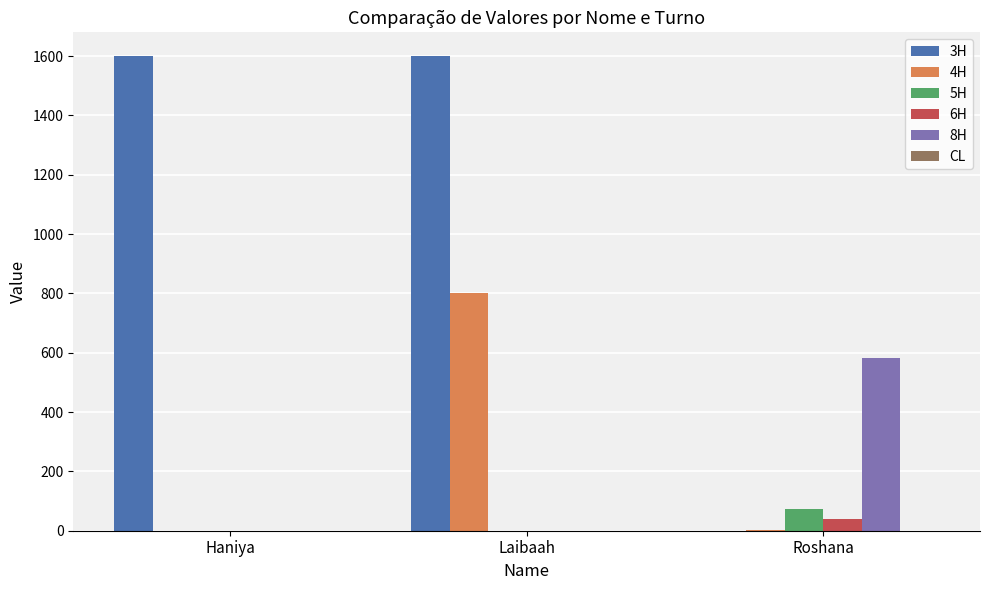

Is it true that 8H equals -337 at Haniya?

False